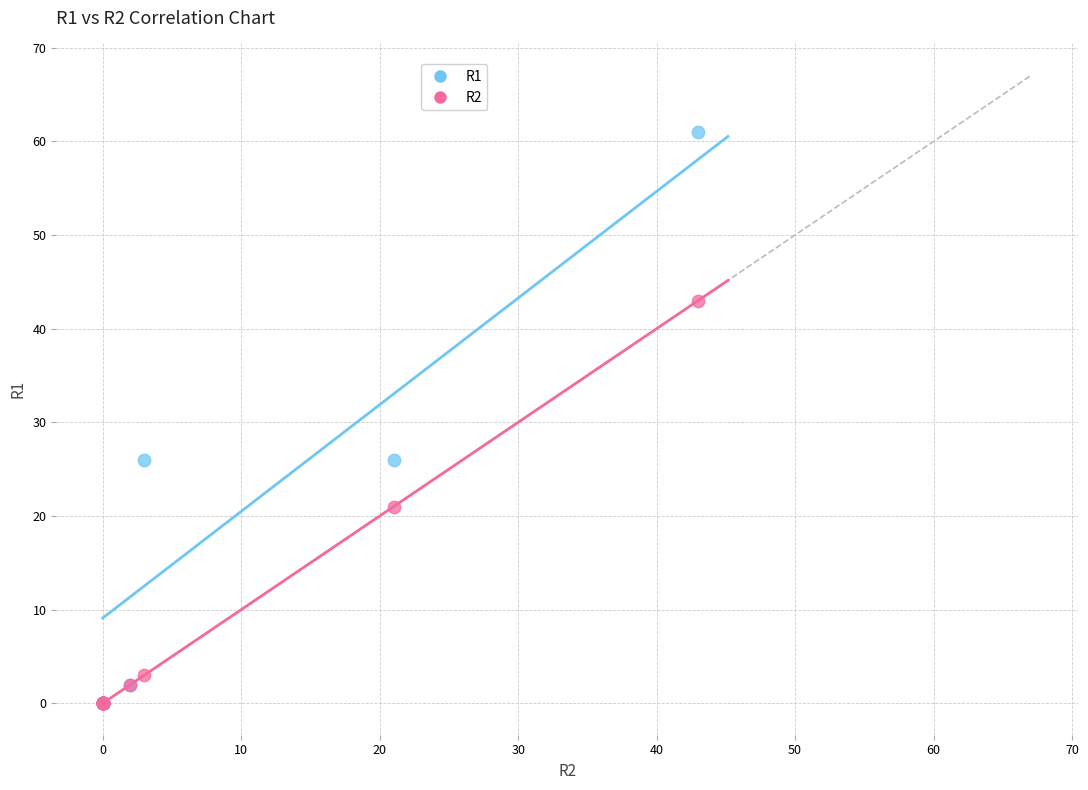

Which series has the largest Y range (max minus min)?

R1